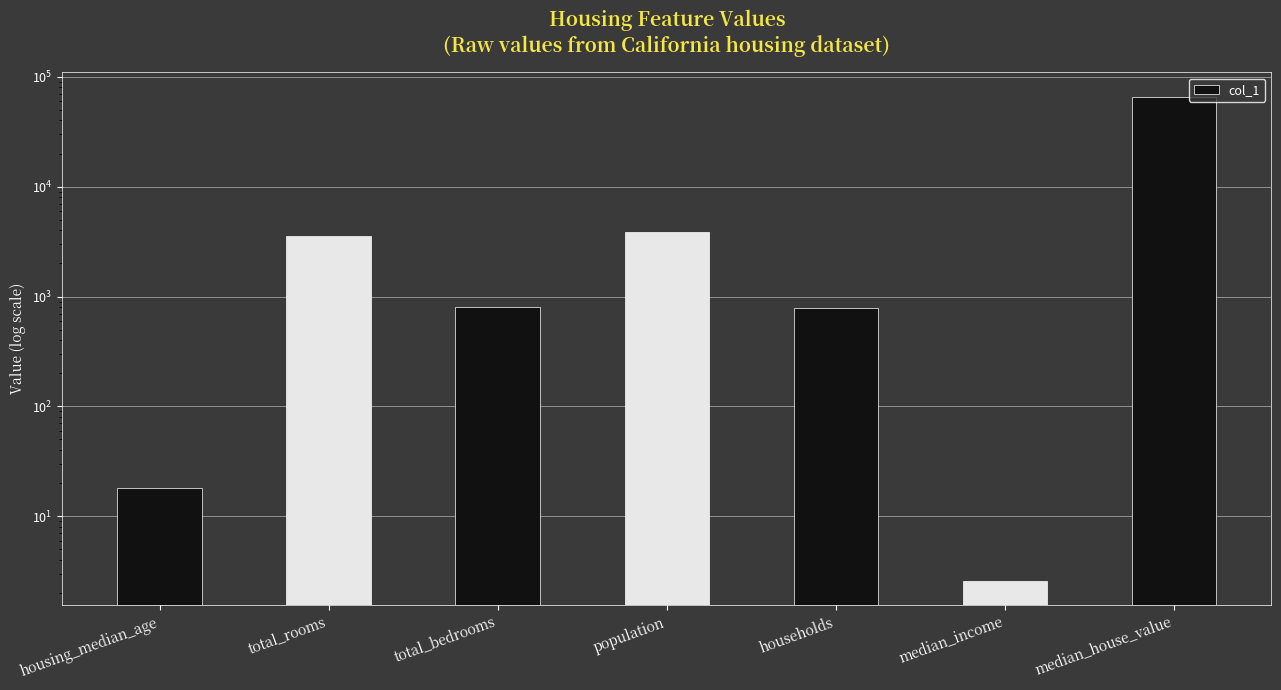

What is the sum of all values?

74966.6